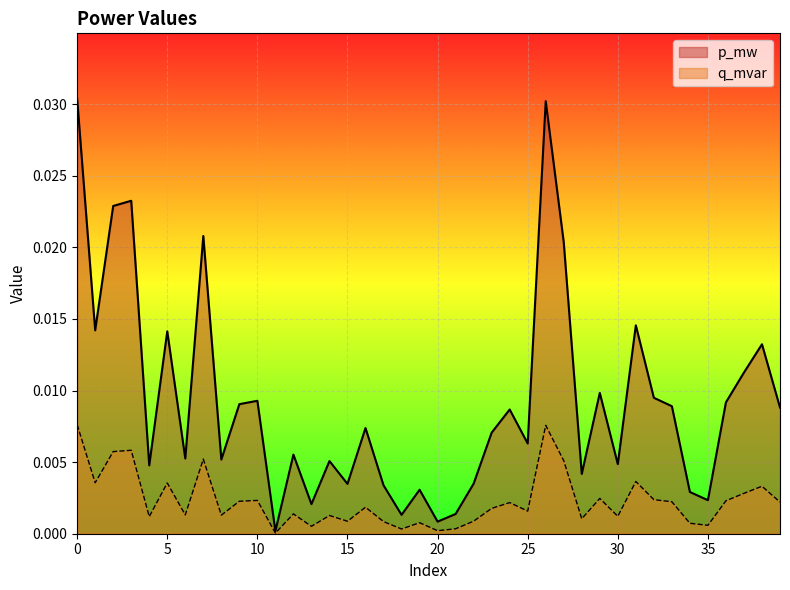

Is the value of p_mw at 26 greater than the value of q_mvar at 8?

Yes